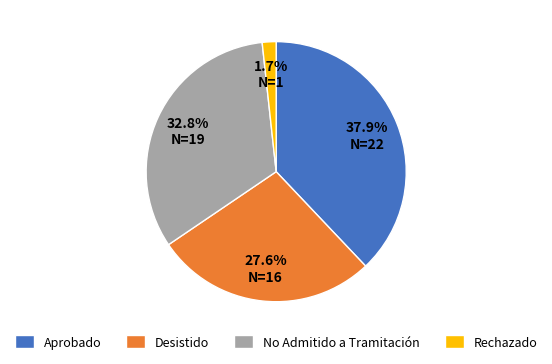

Does Rechazado account for over 50% of the chart?

No